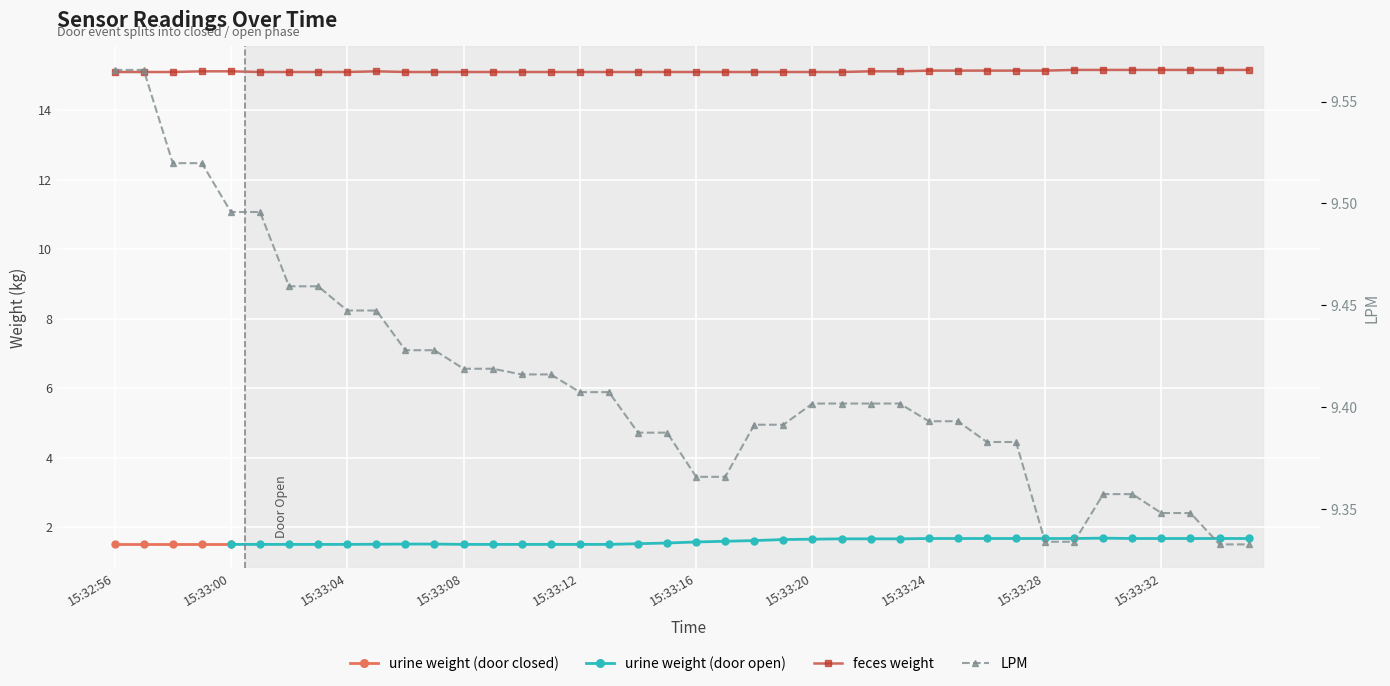

Is it true that feces weight equals 15.1 at 15:33:08?

True